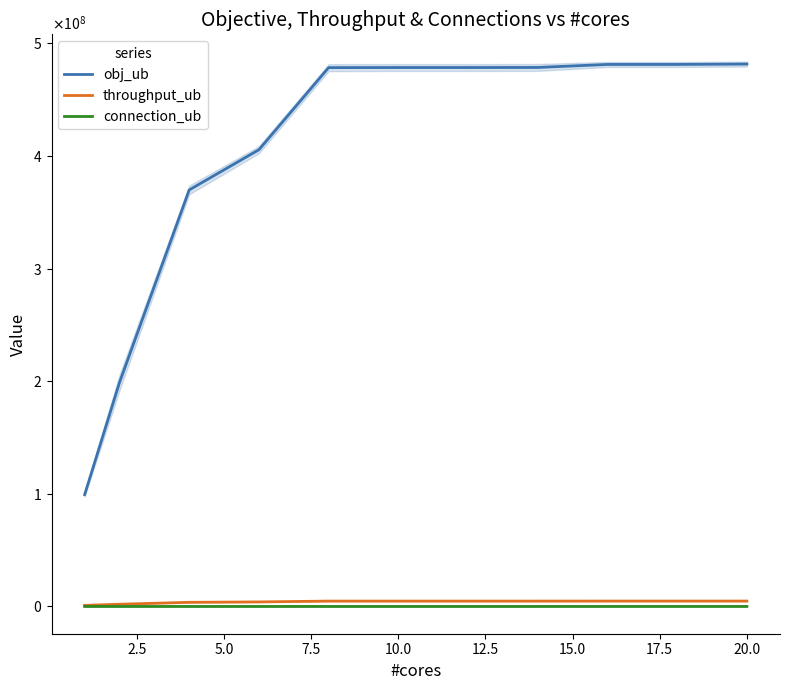

What are all the series names shown in the legend?

obj_ub, throughput_ub, connection_ub